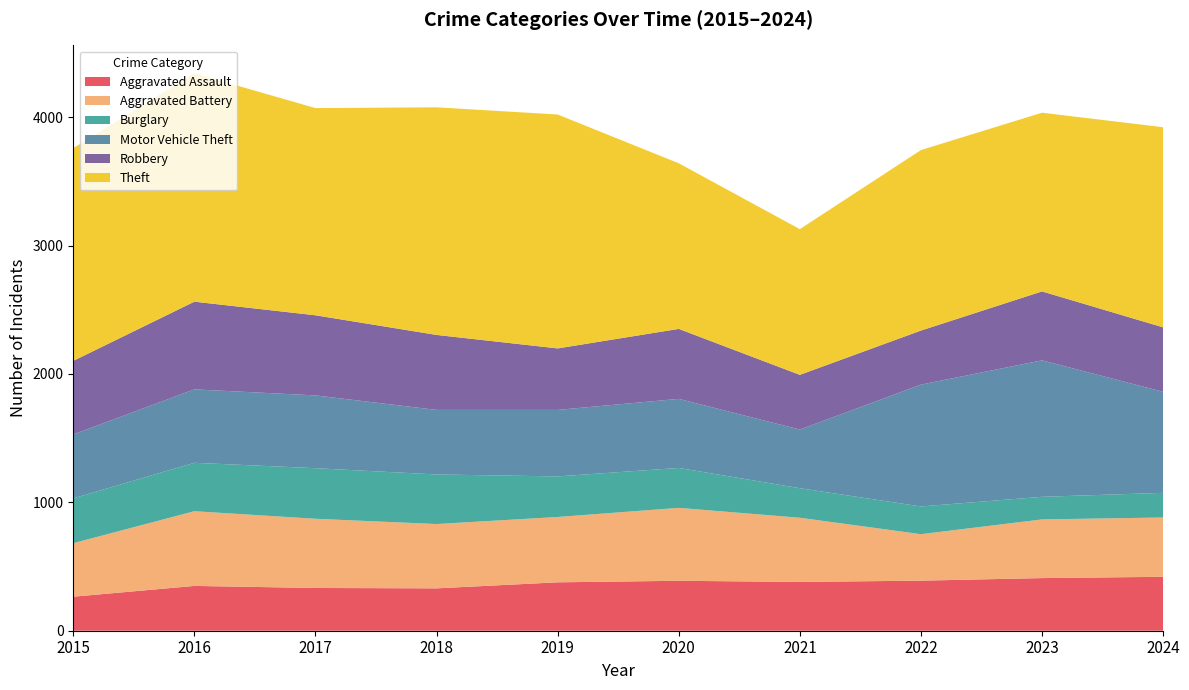

Reading left to right, what are all the values shown in this chart?

Aggravated Assault: 265	349	333	330	377	389	380	390	410	420
Aggravated Battery: 417	582	539	501	509	568	500	362	457	462
Burglary: 349	377	394	386	316	311	230	216	176	192
Motor Vehicle Theft: 498	572	567	503	518	538	457	949	1063	787
Robbery: 573	683	624	584	479	545	426	421	537	502
Theft: 1657	1779	1614	1773	1822	1290	1135	1406	1392	1559